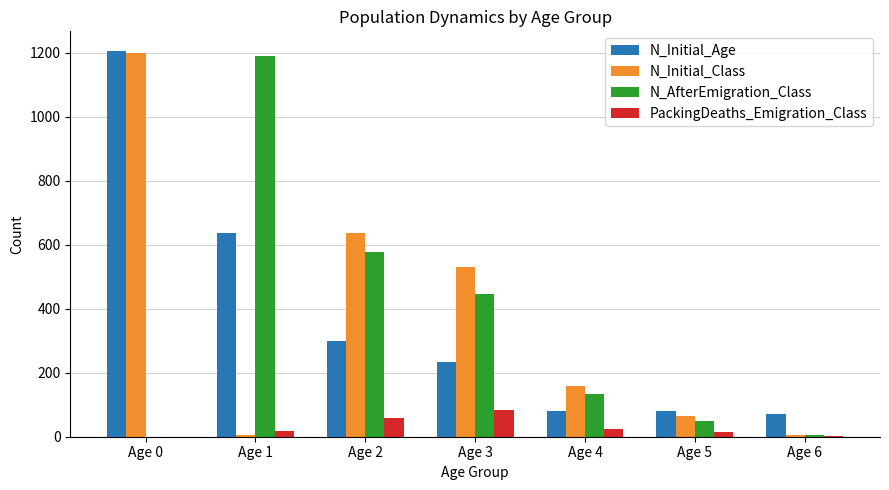

What are all the series names shown in the legend?

N_Initial_Age, N_Initial_Class, N_AfterEmigration_Class, PackingDeaths_Emigration_Class